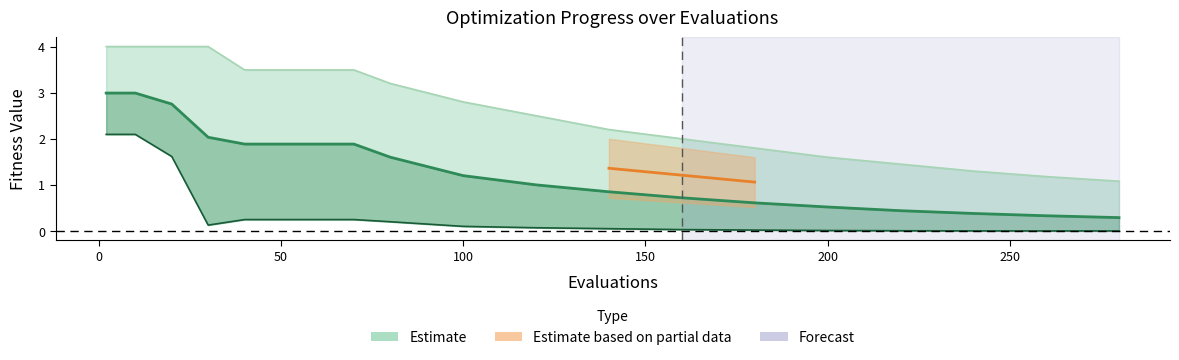

What is the maximum value for best?

2.1